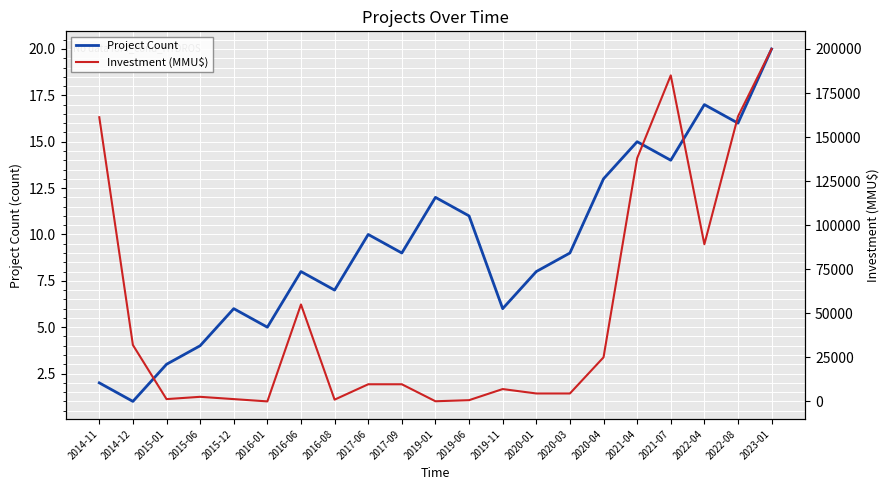

How many data points does each series have?

21